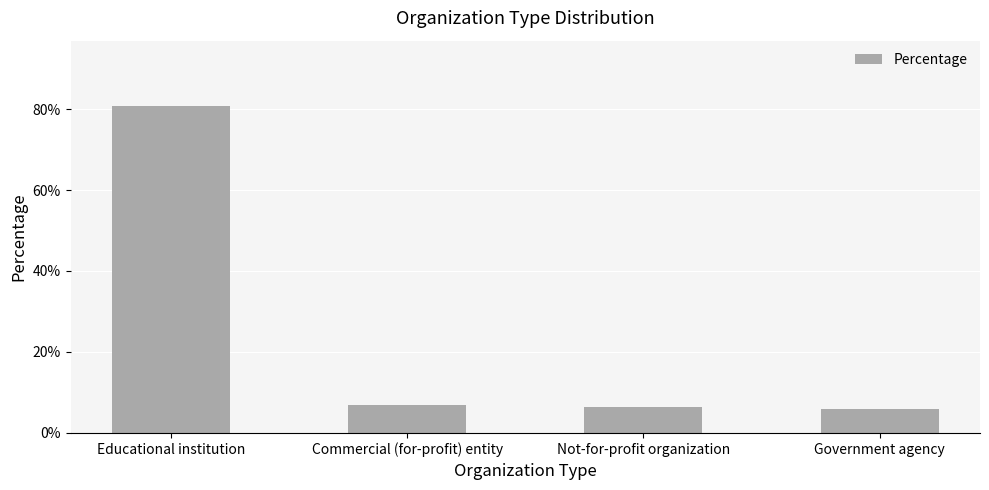

Does the chart contain any negative values?

No